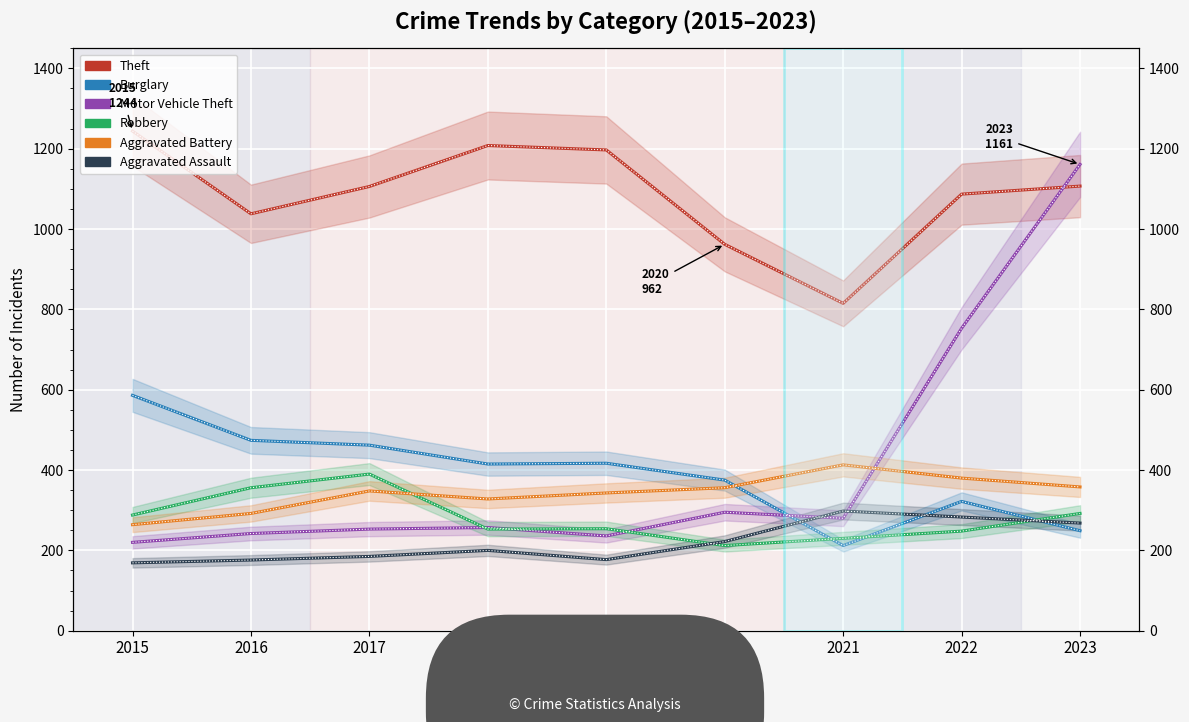

How many series are shown in this chart?

6